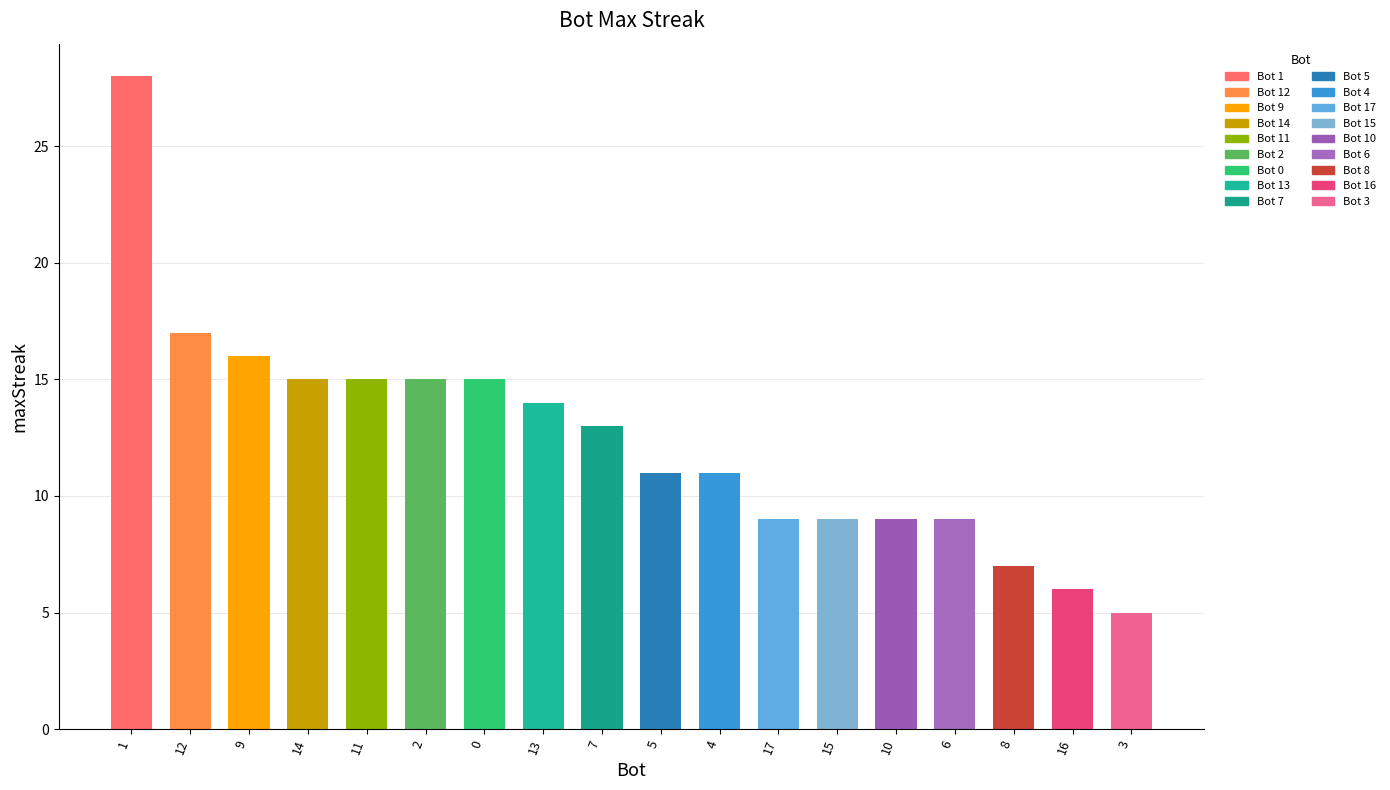

Which has a higher value, 17 or 7?

7